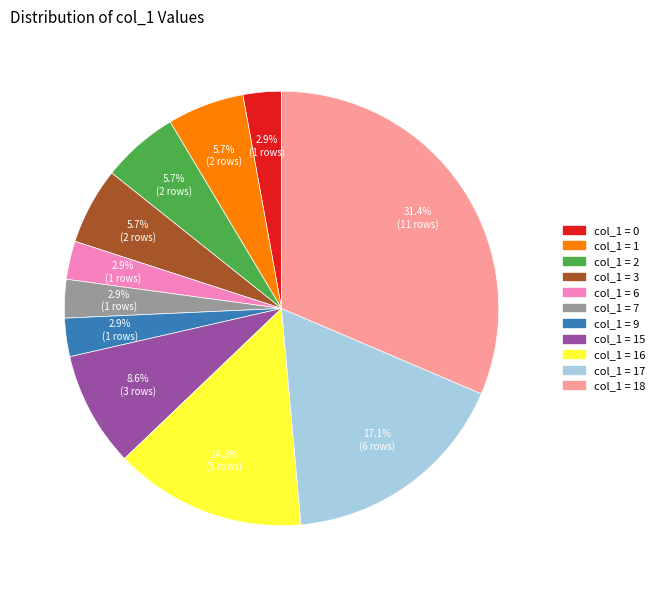

Does any single category account for the majority?

No